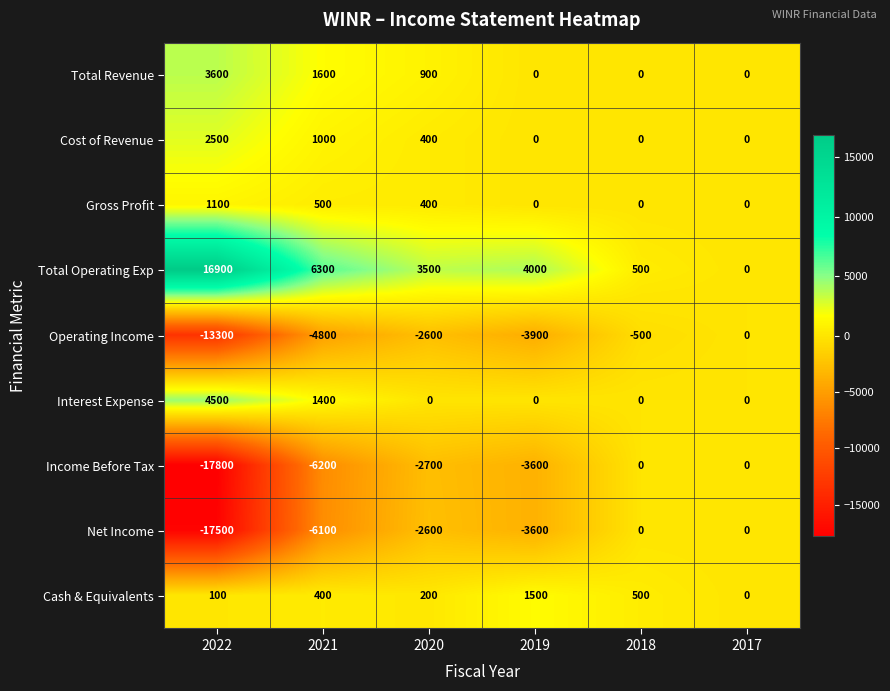

Is it true that Cash & Equivalents equals 0 at 2017?

True